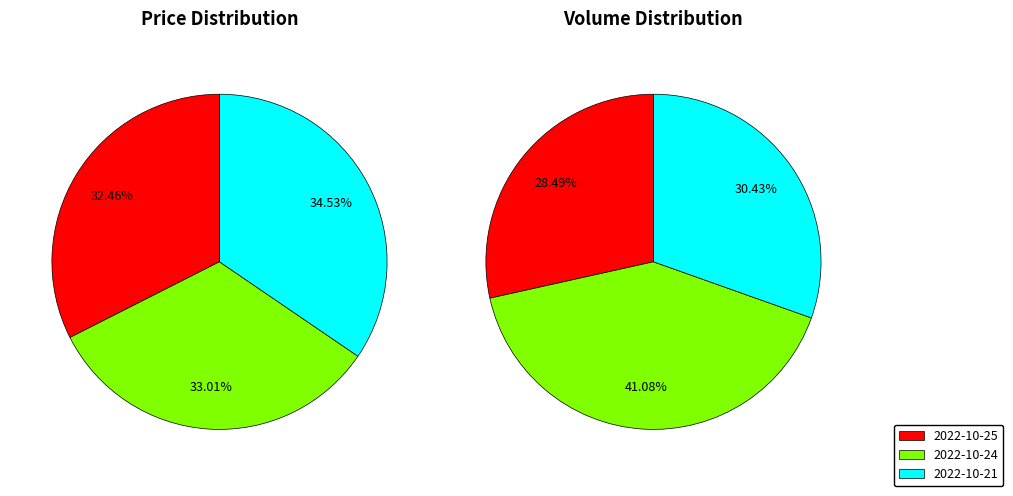

Which has a higher value, 2022-10-24 or 2022-10-25?

2022-10-24